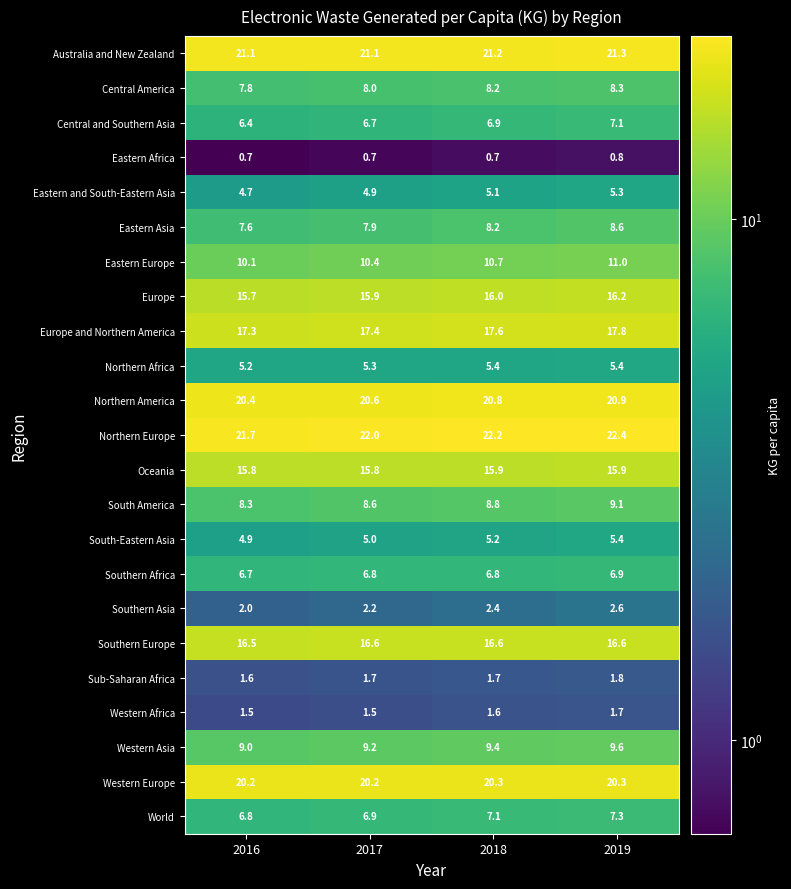

Which series has the largest range (max minus min)?

Eastern Asia